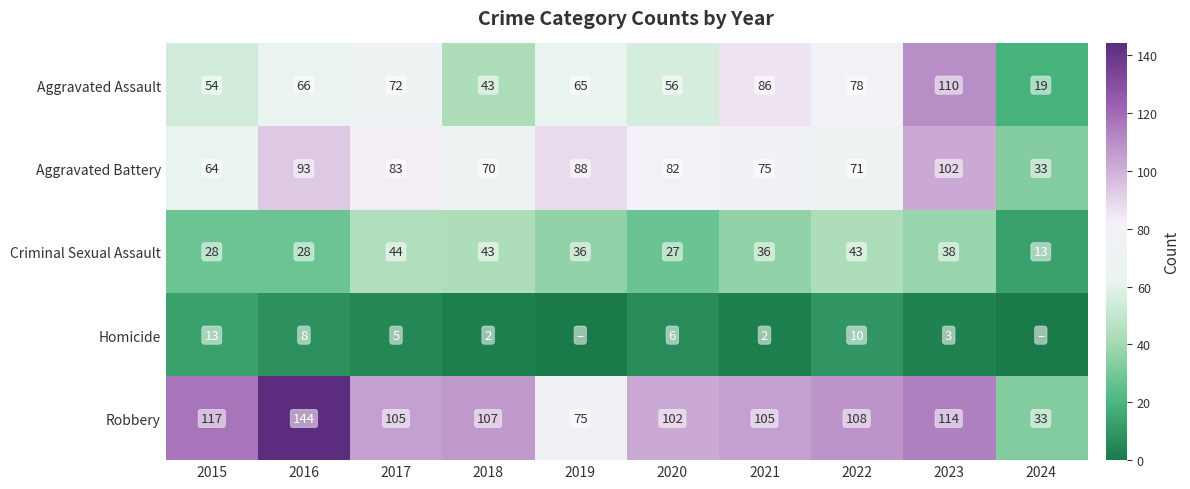

What value does the Robbery series have at 2023, to the nearest 10?

110